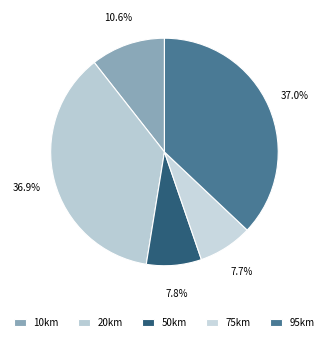

To the nearest percent, what is the difference between the 95km and 75km slice percentages?

29%